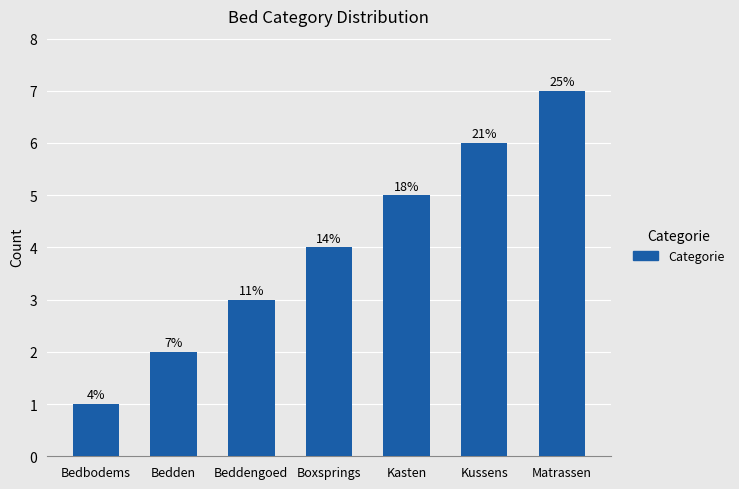

Between Matrassen and Bedden, which is larger?

Matrassen